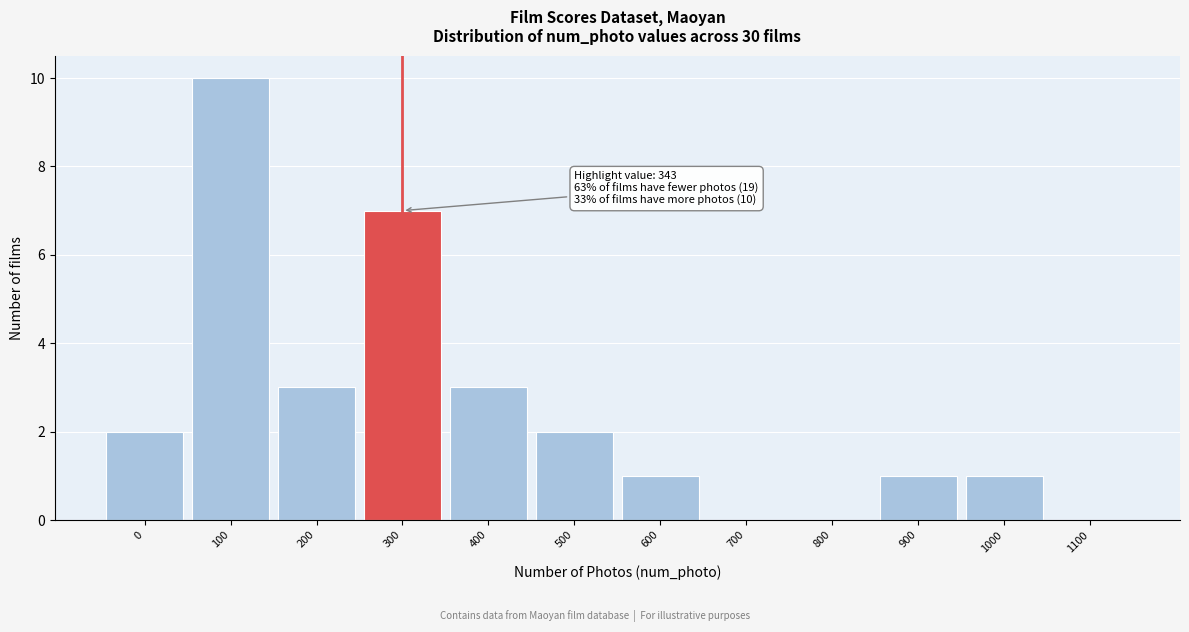

Reading right to left, transcribe all the data shown in this chart.

1100=0	1000=1	900=1	800=0	700=0	600=1	500=2	400=3	300=7	200=3	100=10	0=2